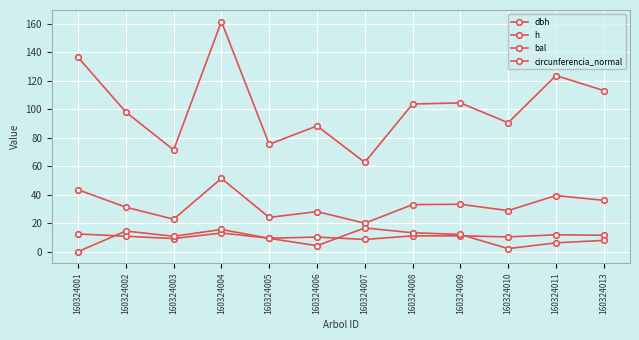

Reading left to right, extract all data points from this chart.

dbh: 160324001=43.4	160324002=31.2	160324003=22.7	160324004=51.4	160324005=24.0	160324006=28.1	160324007=19.9	160324008=33.0	160324009=33.2	160324010=28.8	160324011=39.3	160324013=36.0
h: 160324001=12.4	160324002=10.8	160324003=9.1	160324004=13.0	160324005=9.4	160324006=10.2	160324007=8.5	160324008=11.0	160324009=11.1	160324010=10.3	160324011=11.8	160324013=11.5
bal: 160324001=0.0	160324002=14.4	160324003=10.7	160324004=15.5	160324005=9.3	160324006=4.2	160324007=16.6	160324008=13.2	160324009=12.0	160324010=2.1	160324011=6.1	160324013=7.8
circunferencia_normal: 160324001=136.2	160324002=97.9	160324003=71.3	160324004=161.4	160324005=75.3	160324006=88.2	160324007=62.6	160324008=103.5	160324009=104.3	160324010=90.4	160324011=123.5	160324013=113.0